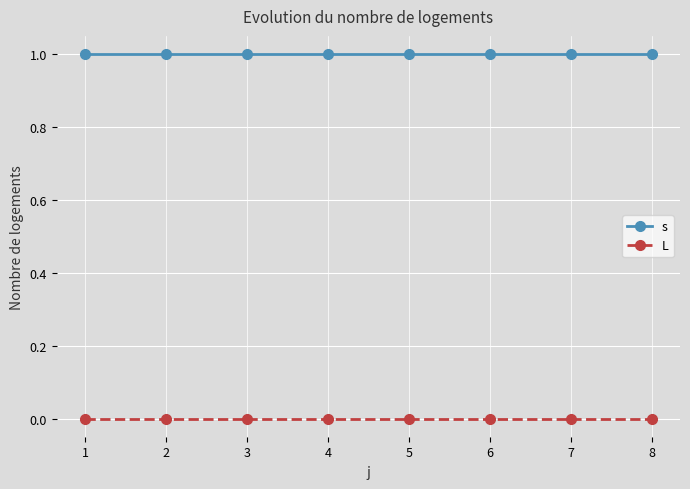

The value of s at 1 is 2. True or false?

False